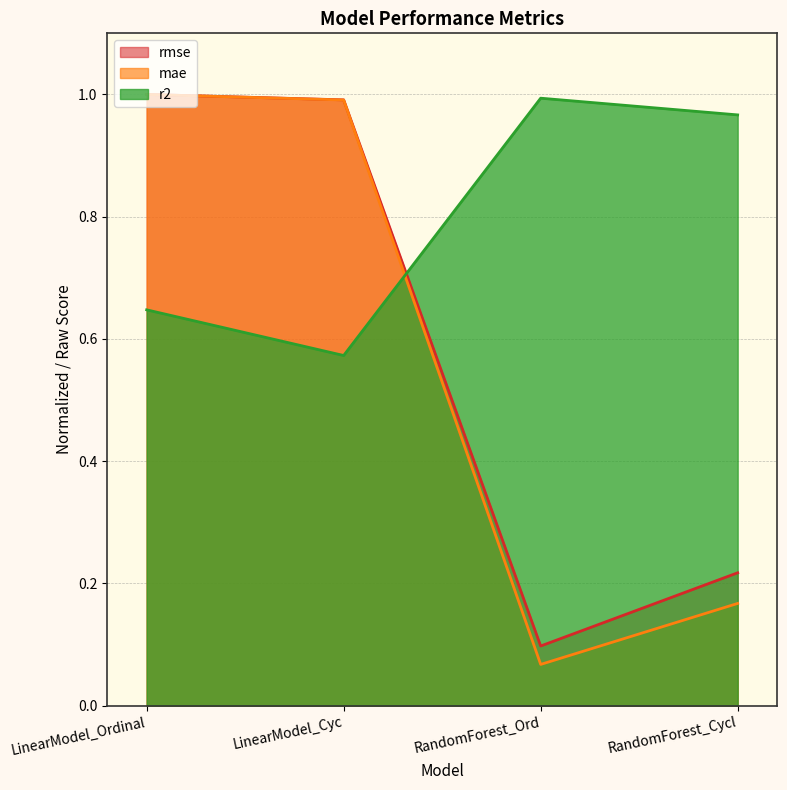

Reading left to right, list all the values displayed in this chart.

r2: 0.6	0.6	1.0	1.0
mae: 1.0	1.0	0.1	0.2
rmse: 1.0	1.0	0.1	0.2